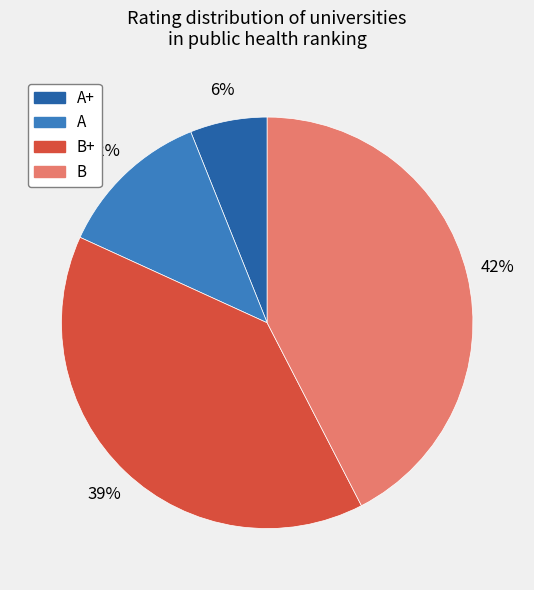

To the nearest percent, what is the difference between the largest and smallest slice percentages?

36%